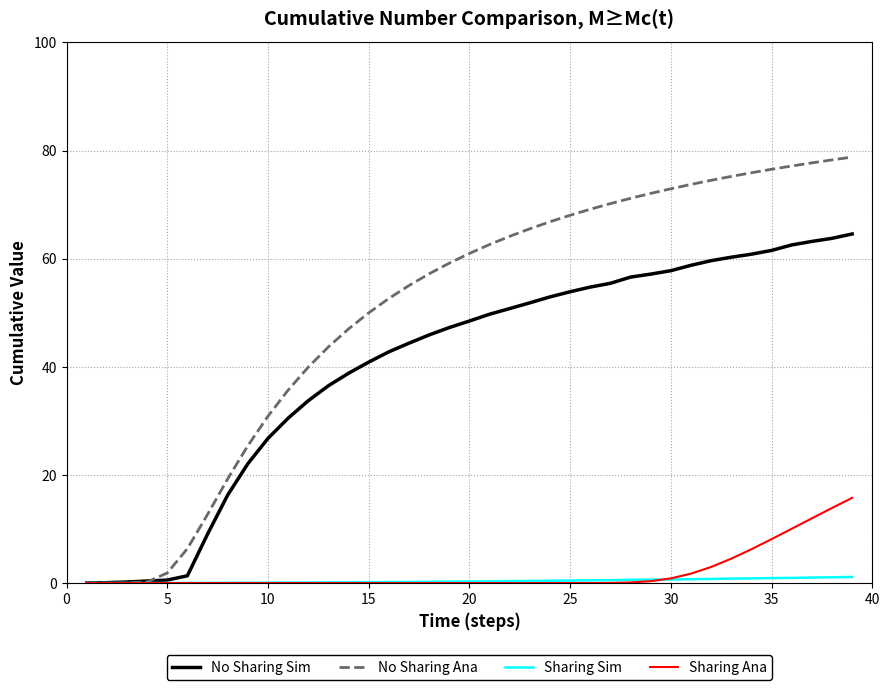

What is the maximum value for Sharing Ana?

15.8